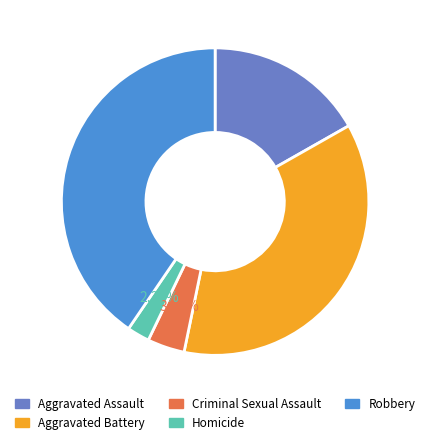

Rank the categories by value from highest to lowest.

Robbery, Aggravated Battery, Aggravated Assault, Criminal Sexual Assault, Homicide